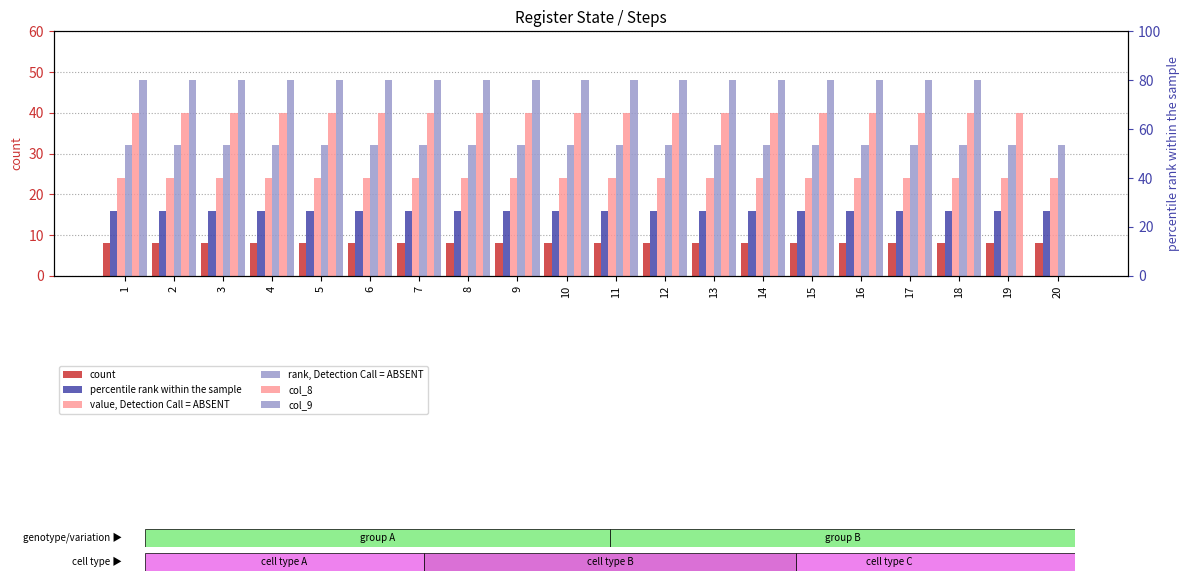

Rank the series by their maximum value, from lowest to highest.

count, percentile rank within the sample, value, Detection Call = ABSENT, rank, Detection Call = ABSENT, col_8, col_9